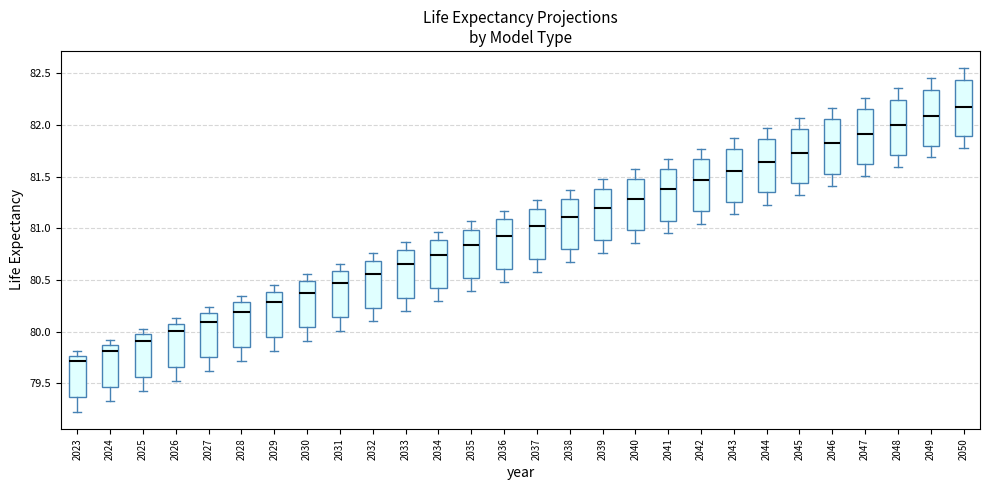

Reading left to right, read every box against the y-axis: the position of its median line, the range the box covers, and the ends of its whiskers. The values are not printed on the chart, so give them approximately, as read against the axis.

2023: median 79.70, box 79.35 to 79.75, whiskers 79.20 to 79.80
2024: median 79.80, box 79.45 to 79.85, whiskers 79.30 to 79.90
2025: median 79.90, box 79.55 to 79.95, whiskers 79.40 to 80.05
2026: median 80.00, box 79.65 to 80.10, whiskers 79.50 to 80.15
2027: median 80.10, box 79.75 to 80.20, whiskers 79.60 to 80.25
2028: median 80.20, box 79.85 to 80.30, whiskers 79.70 to 80.35
2029: median 80.30, box 79.95 to 80.40, whiskers 79.80 to 80.45
2030: median 80.40, box 80.05 to 80.50, whiskers 79.90 to 80.55
2031: median 80.45, box 80.15 to 80.60, whiskers 80.00 to 80.65
2032: median 80.55, box 80.25 to 80.70, whiskers 80.10 to 80.75
2033: median 80.65, box 80.35 to 80.80, whiskers 80.20 to 80.85
2034: median 80.75, box 80.40 to 80.90, whiskers 80.30 to 80.95
2035: median 80.85, box 80.50 to 81.00, whiskers 80.40 to 81.05
2036: median 80.95, box 80.60 to 81.10, whiskers 80.50 to 81.15
2037: median 81.00, box 80.70 to 81.20, whiskers 80.60 to 81.25
2038: median 81.10, box 80.80 to 81.30, whiskers 80.65 to 81.35
2039: median 81.20, box 80.90 to 81.40, whiskers 80.75 to 81.45
2040: median 81.30, box 81.00 to 81.50, whiskers 80.85 to 81.55
2041: median 81.40, box 81.05 to 81.60, whiskers 80.95 to 81.65
2042: median 81.45, box 81.15 to 81.65, whiskers 81.05 to 81.75
2043: median 81.55, box 81.25 to 81.75, whiskers 81.15 to 81.85
2044: median 81.65, box 81.35 to 81.85, whiskers 81.25 to 81.95
2045: median 81.75, box 81.45 to 81.95, whiskers 81.30 to 82.05
2046: median 81.80, box 81.55 to 82.05, whiskers 81.40 to 82.15
2047: median 81.90, box 81.60 to 82.15, whiskers 81.50 to 82.25
2048: median 82.00, box 81.70 to 82.25, whiskers 81.60 to 82.35
2049: median 82.10, box 81.80 to 82.35, whiskers 81.70 to 82.45
2050: median 82.20, box 81.90 to 82.45, whiskers 81.80 to 82.55